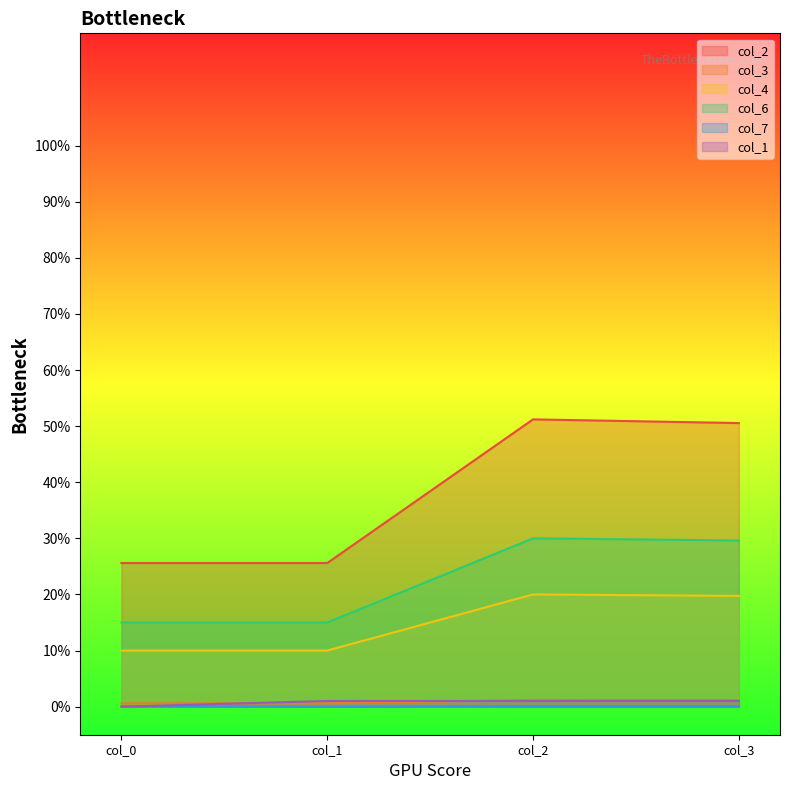

True or false: col_4 has a value of 11.7 at col_2.

False